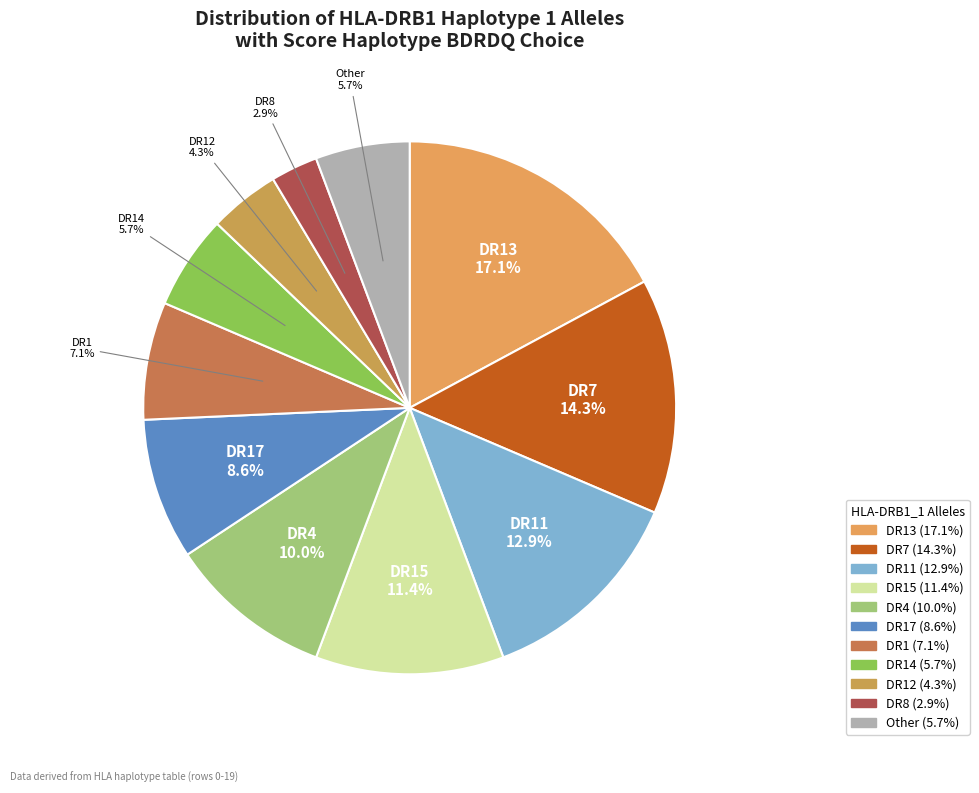

Which slice is the largest?

DR13